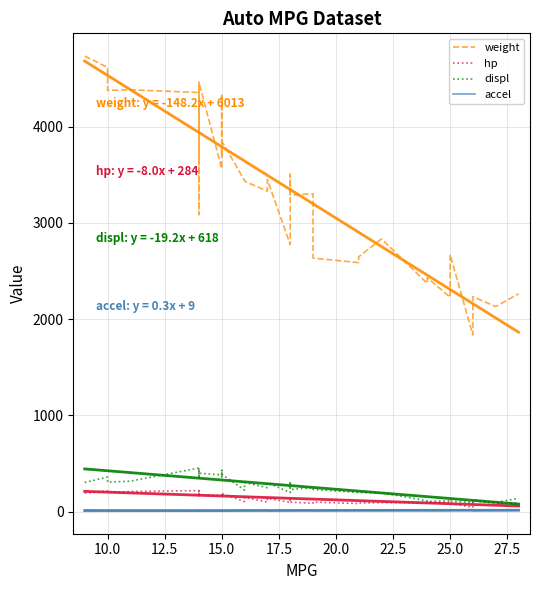

Which series has the largest range (max minus min)?

weight